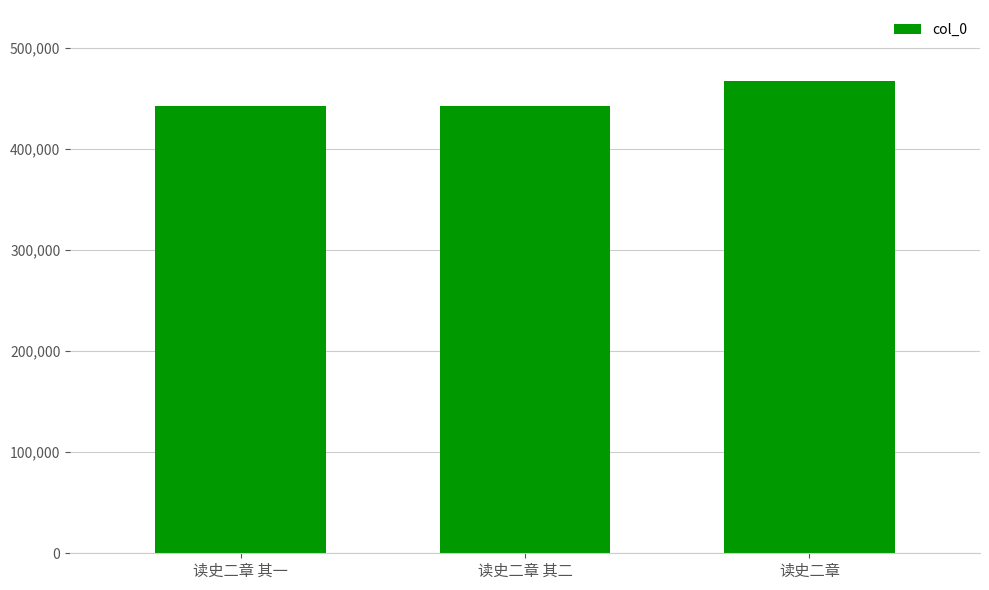

What is the greatest value displayed?

467273